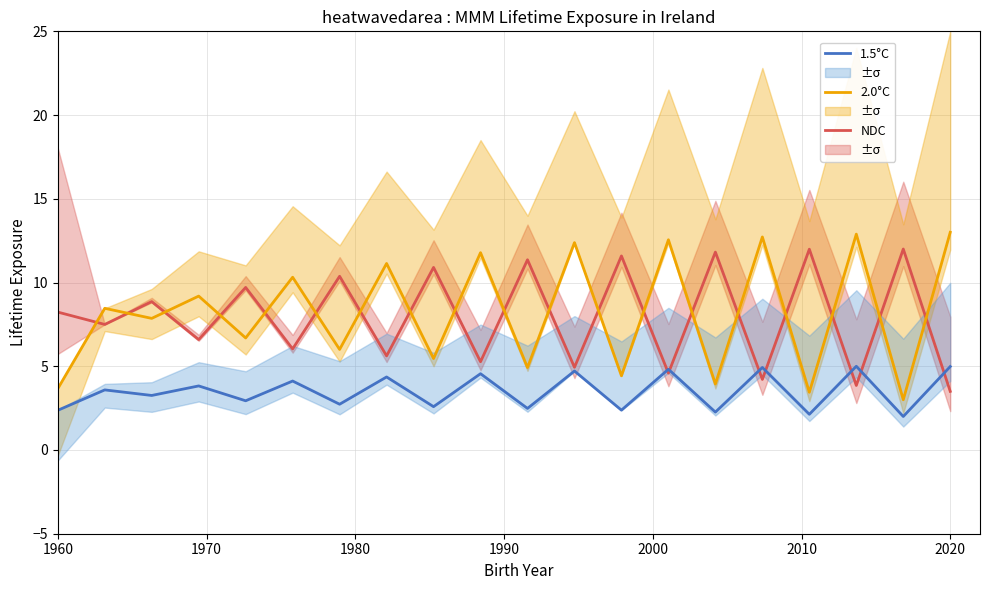

What is the minimum value for NDC?

3.5